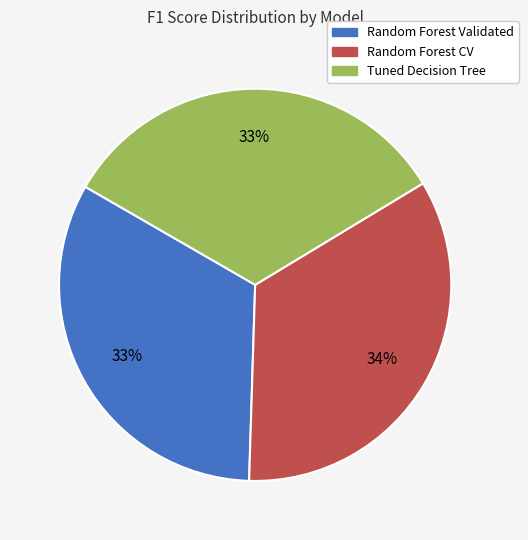

Do Tuned Decision Tree and Random Forest Validated together represent more than half of the pie?

Yes